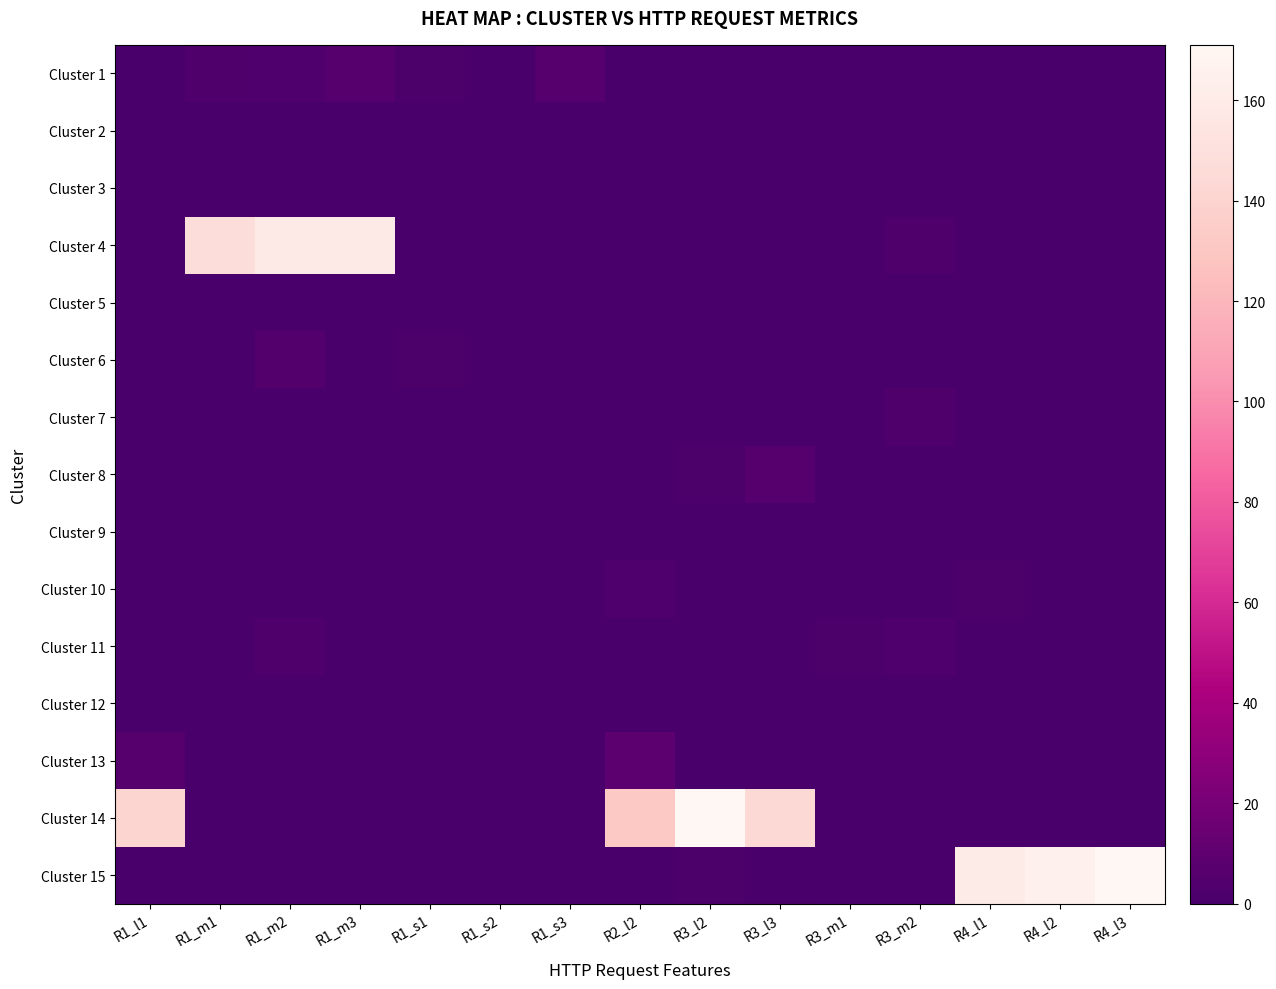

Between R1_m2 and R2_l2, which series saw the biggest shift?

Cluster 4